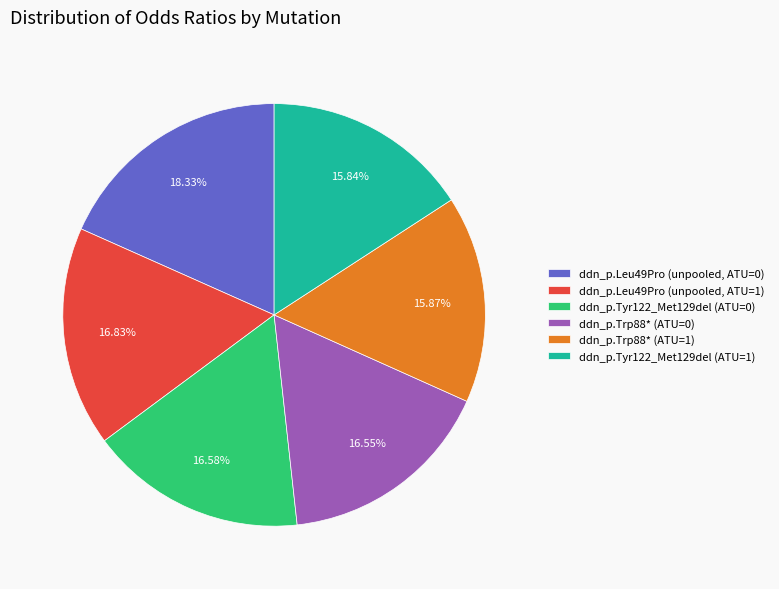

To the nearest percent, what is the combined percentage of ddn_p.Trp88* (ATU=1) and ddn_p.Leu49Pro (unpooled, ATU=1)?

33%